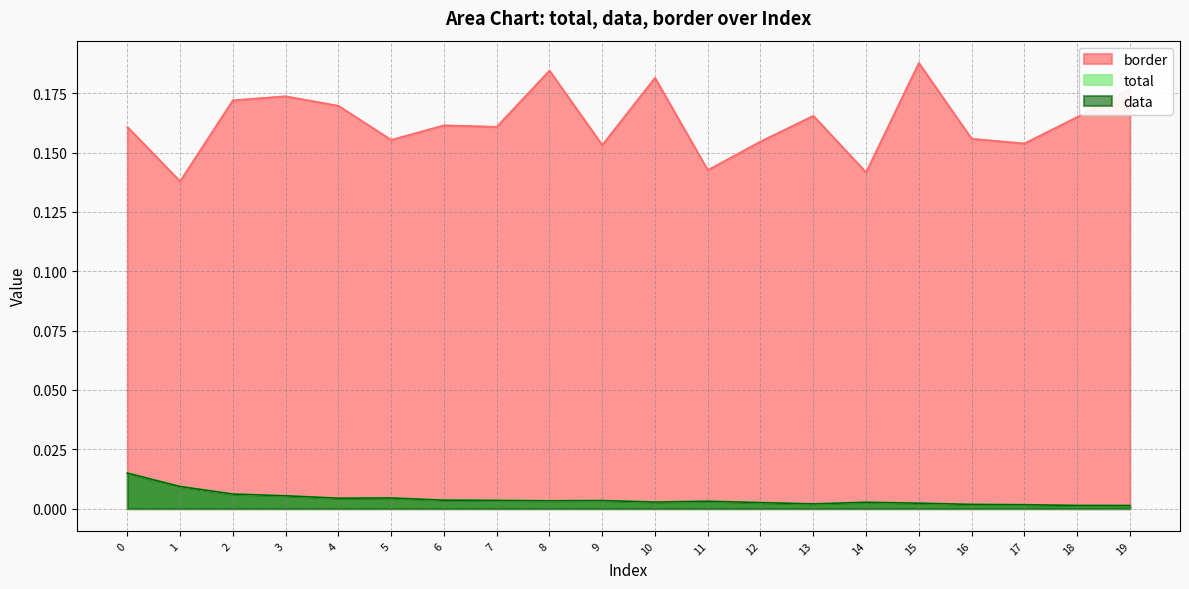

Which category has the lowest value across all series?

19